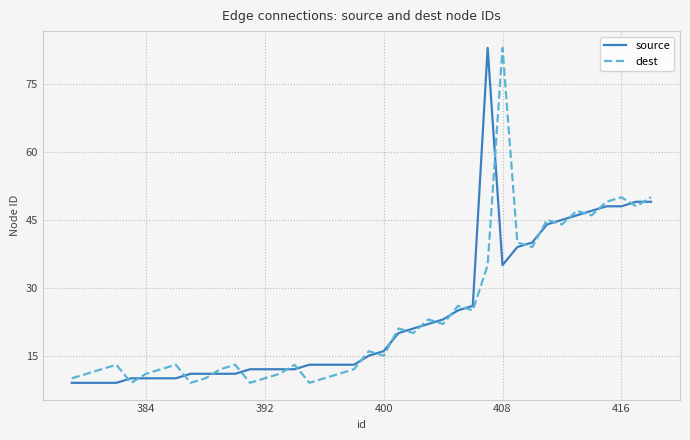

What is the lowest value of the source series?

9